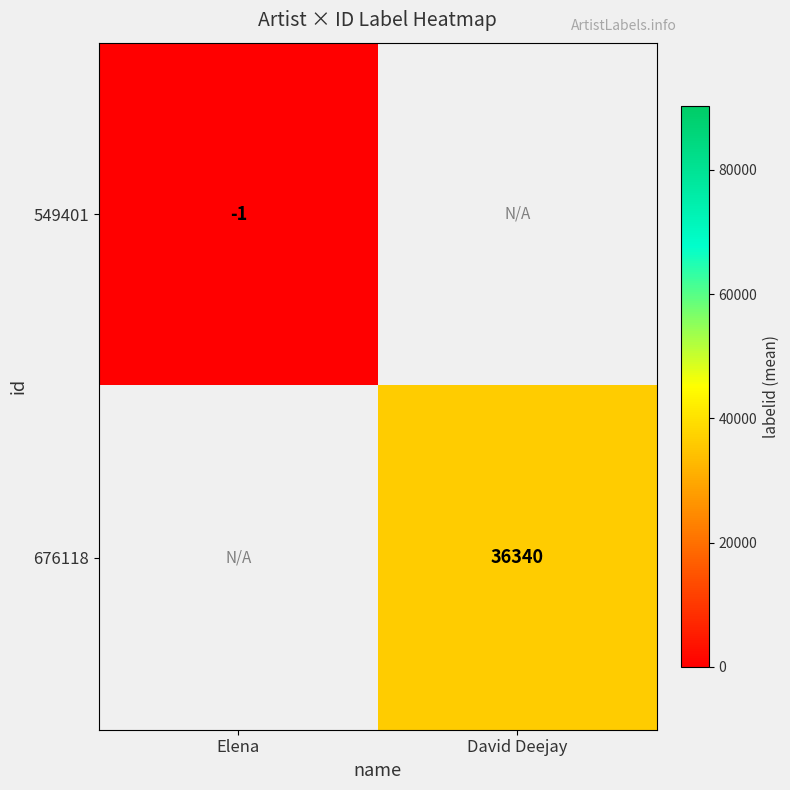

The 549401 series shows -1 at Elena. True or false?

True